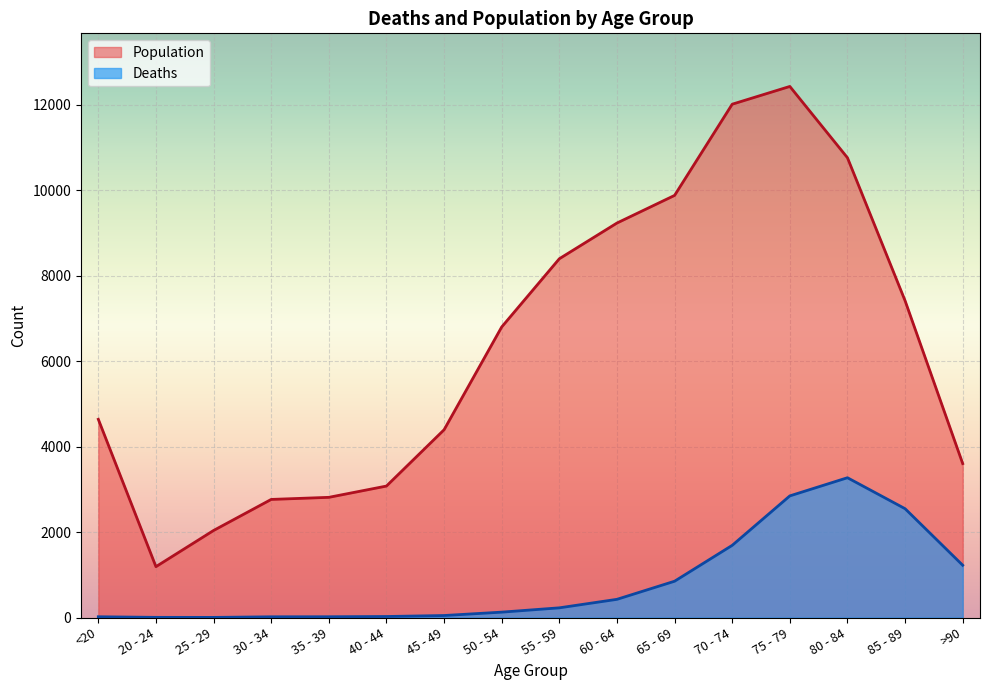

Rank the series at >90 from lowest to highest value.

Deaths, Population